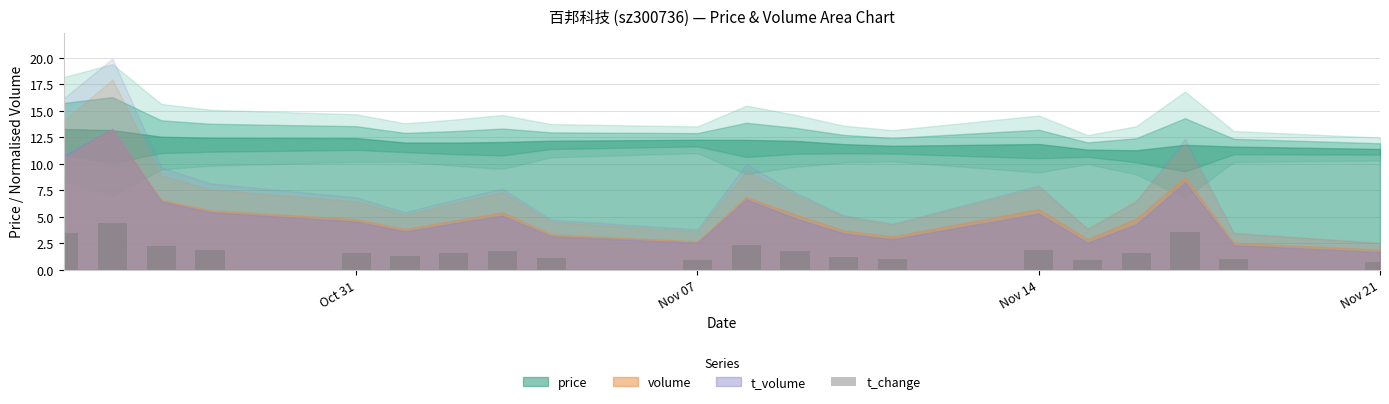

What is the minimum value shown in the chart?

0.8